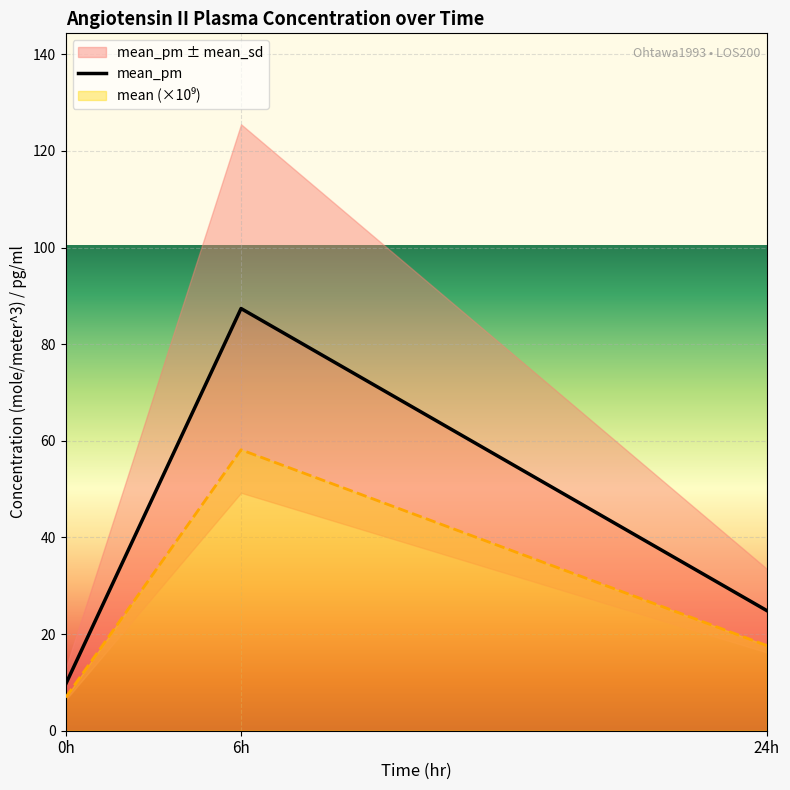

Which series has the largest total across all categories?

mean_pm